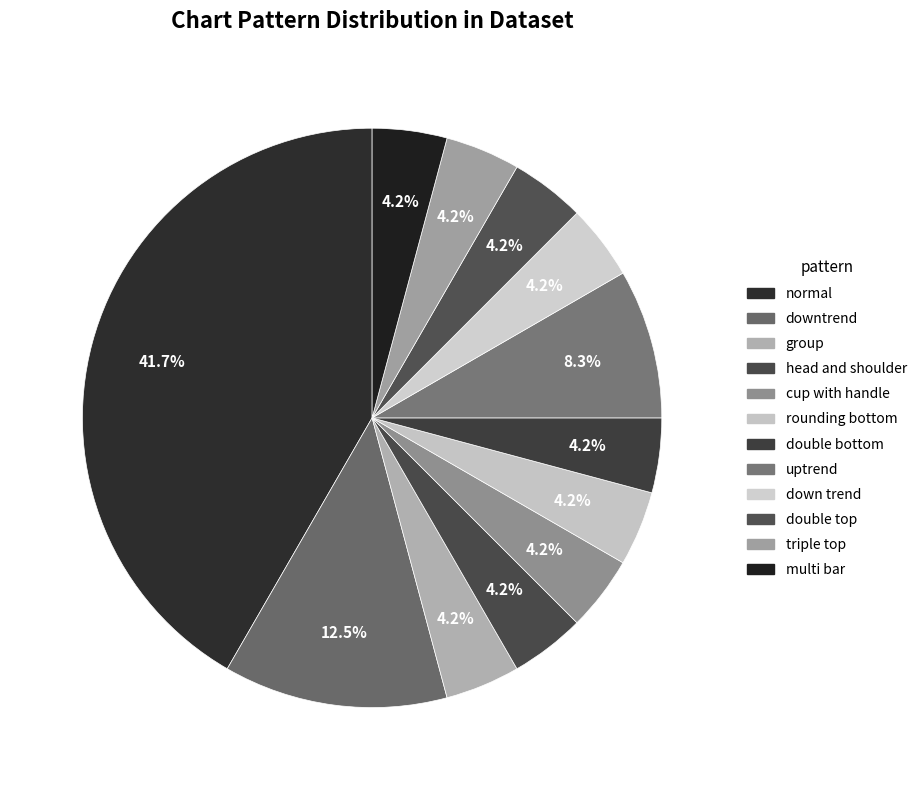

How many segments does this pie chart have?

12